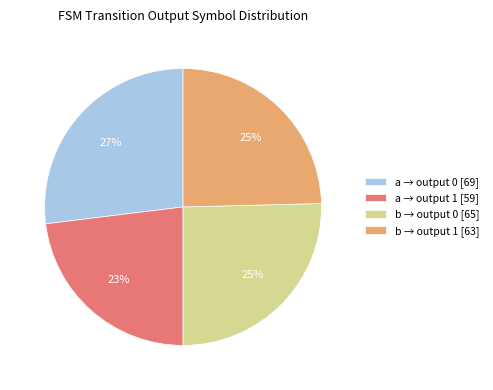

What is the ratio of the value at a → output 1 [59] to the value at a → output 0 [69]?

0.9